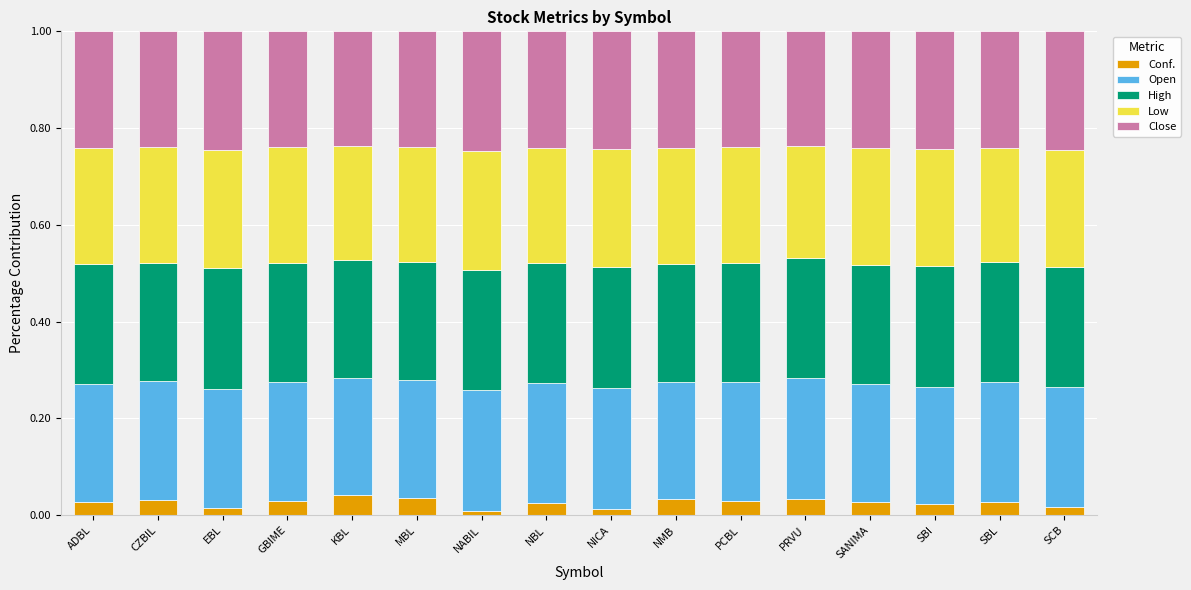

What is the total value across all series at NMB?

1.0